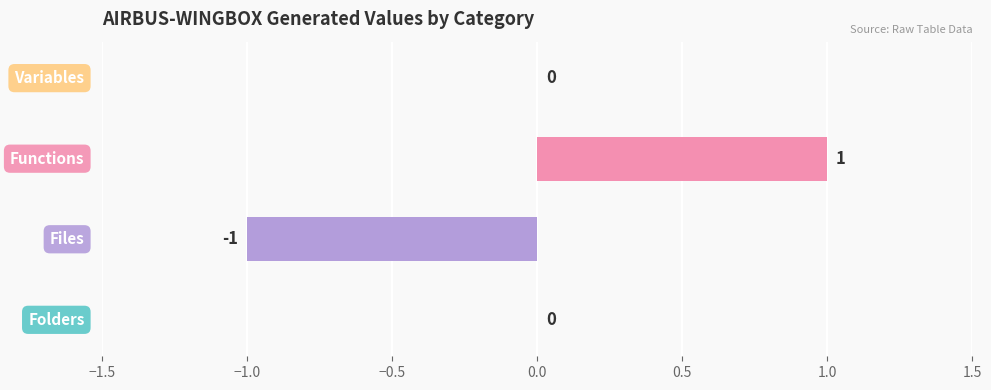

How many values are between 0 and 1?

3